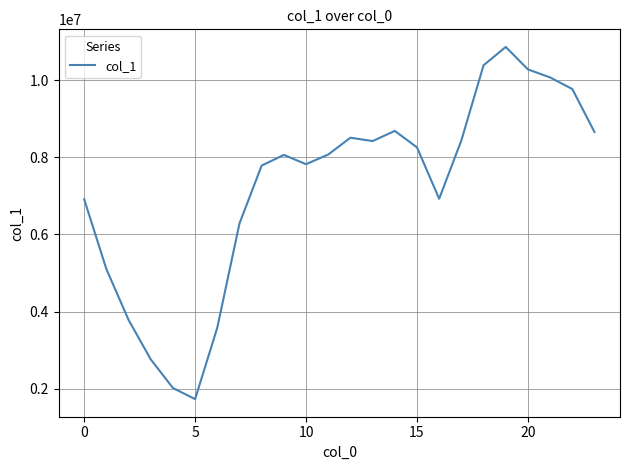

What is the maximum value shown in the chart?

10857769